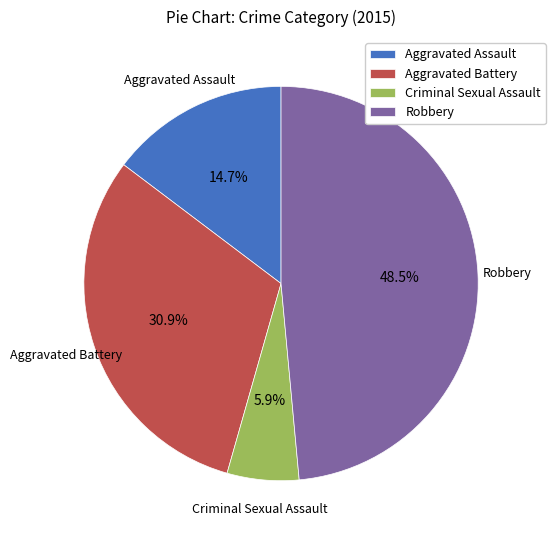

Approximately how many times larger is the value at Robbery compared to Criminal Sexual Assault?

8.2